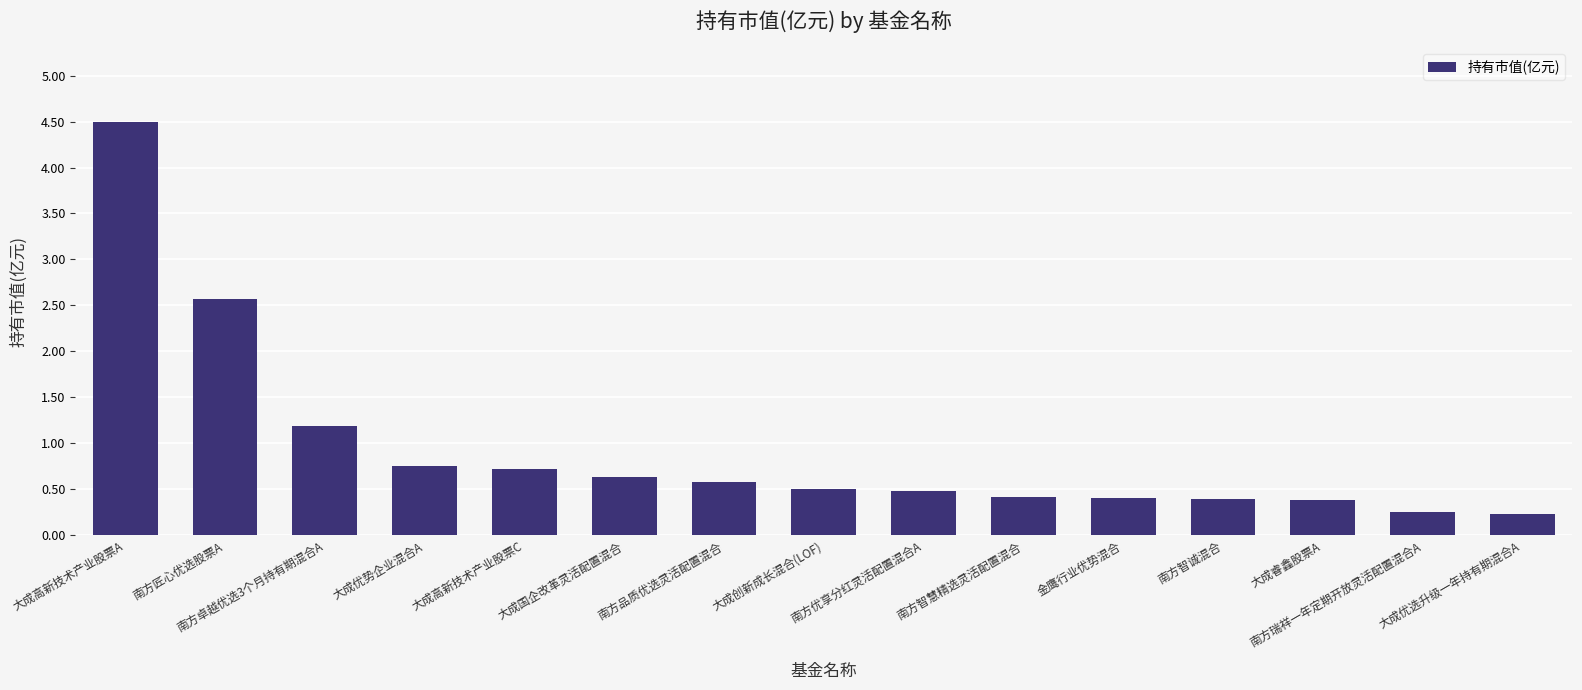

What position from the left is 大成创新成长混合(LOF)?

8